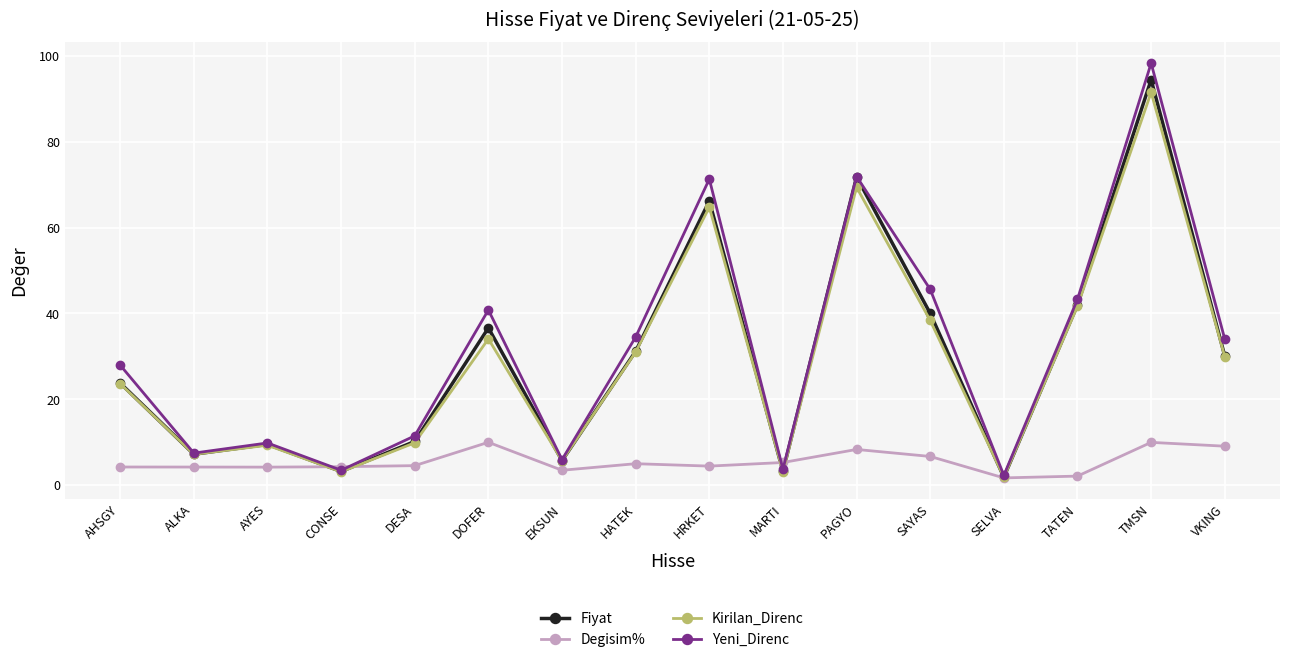

True or false: Kirilan_Direnc has more than 2 points higher than both neighbors.

True